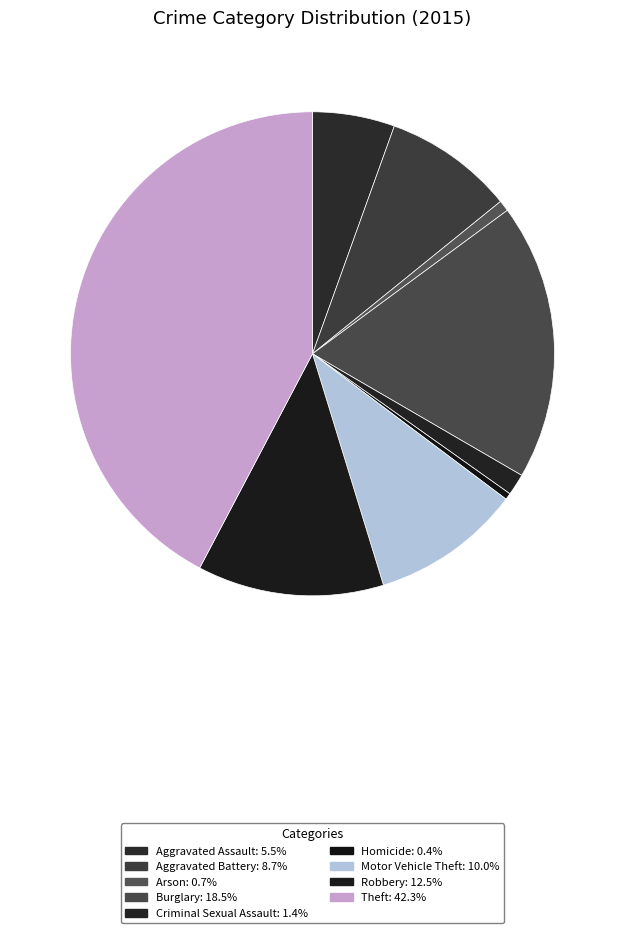

Which has a higher value, Aggravated Battery or Arson?

Aggravated Battery